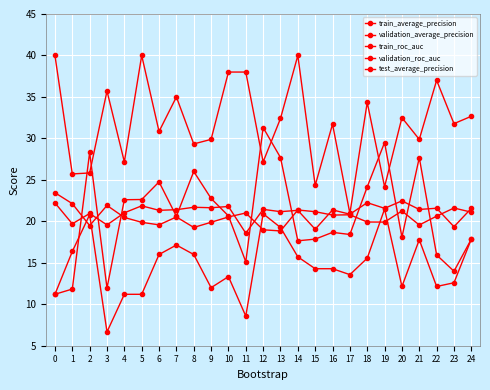

At 23, list the series in order from largest to smallest.

test_average_precision, train_average_precision, train_roc_auc, validation_average_precision, validation_roc_auc